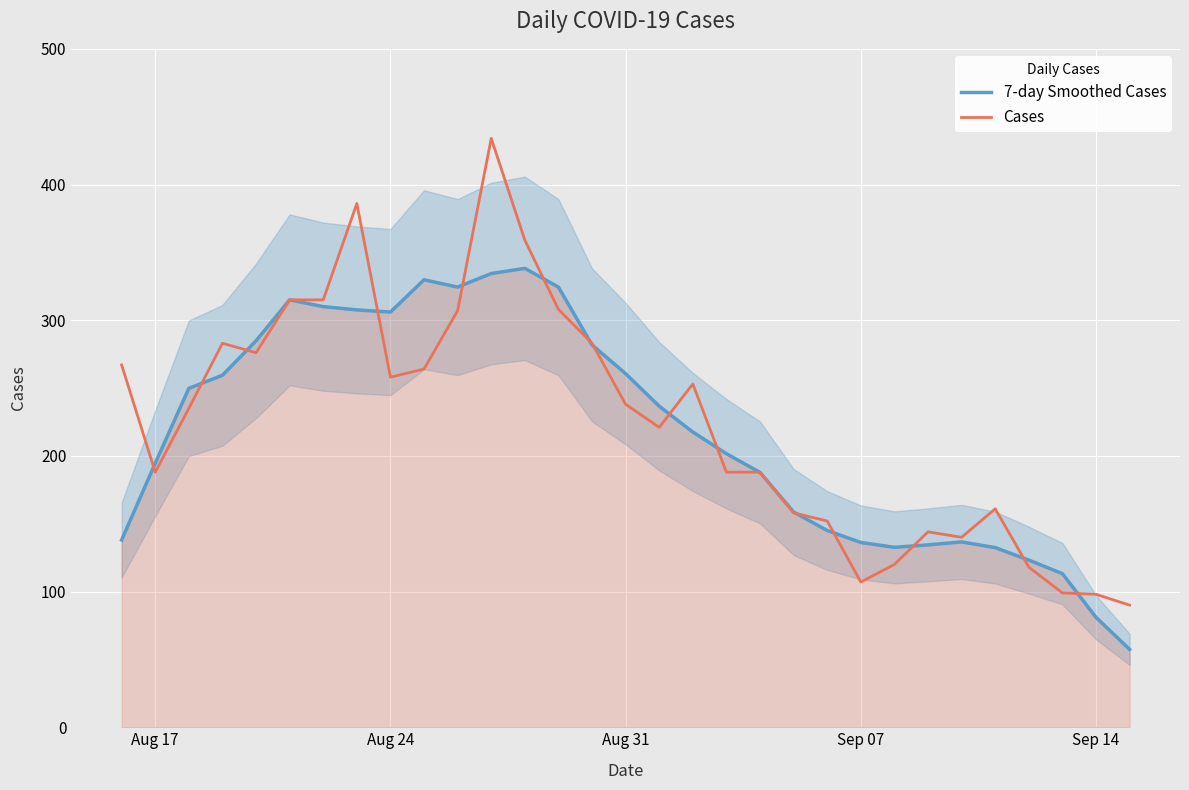

The value of Cases at Sep 14 is 98.0. True or false?

True